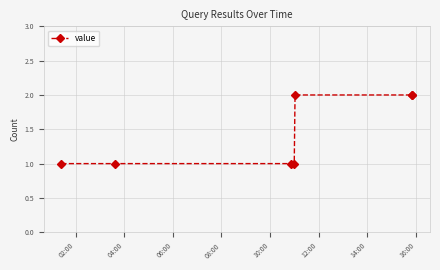

True or false: the data has more than 2 interior local peaks.

False